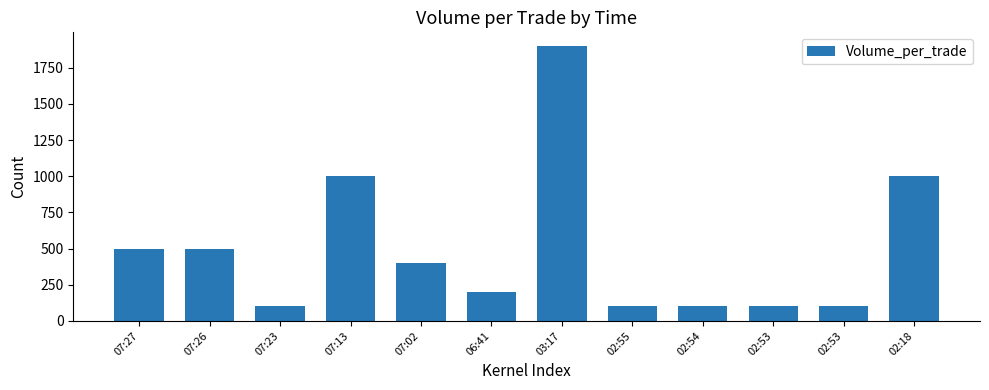

Which category has the highest value across all series?

03:17